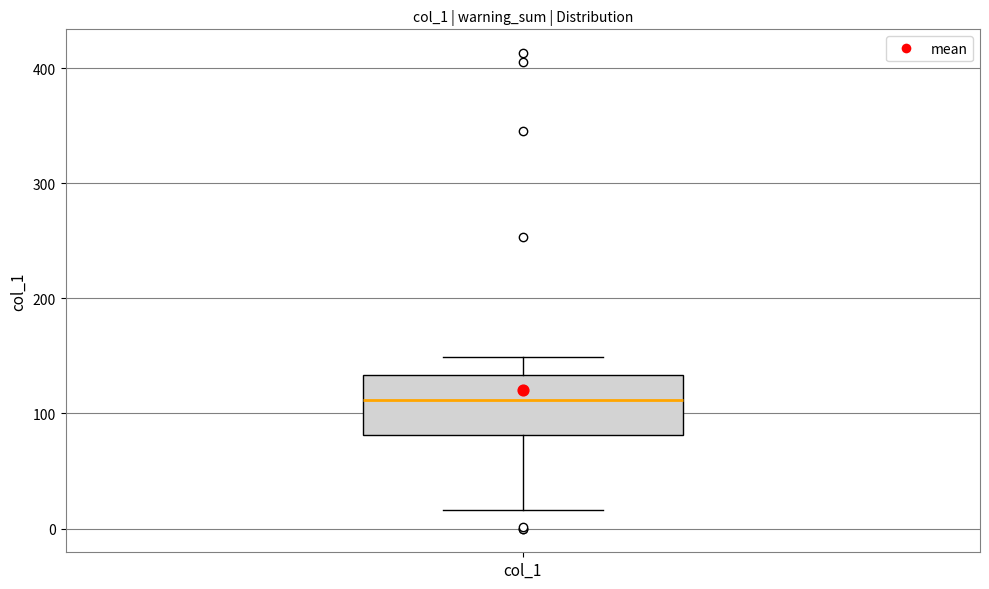

Read this box plot against the y-axis: the position of the median line, the range covered by the box, and the ends of both whiskers. The values are not printed on the chart, so give them approximately, as read against the axis.

median 110, box 80 to 130, whiskers 20 to 150